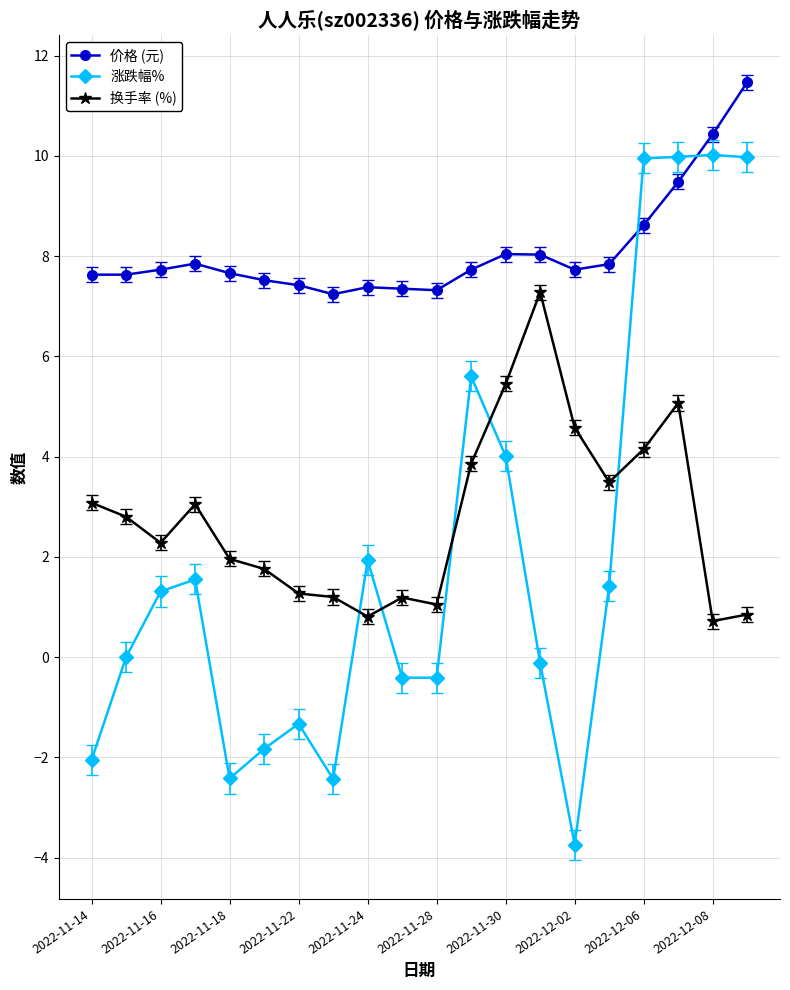

How many distinct data groups are displayed?

3